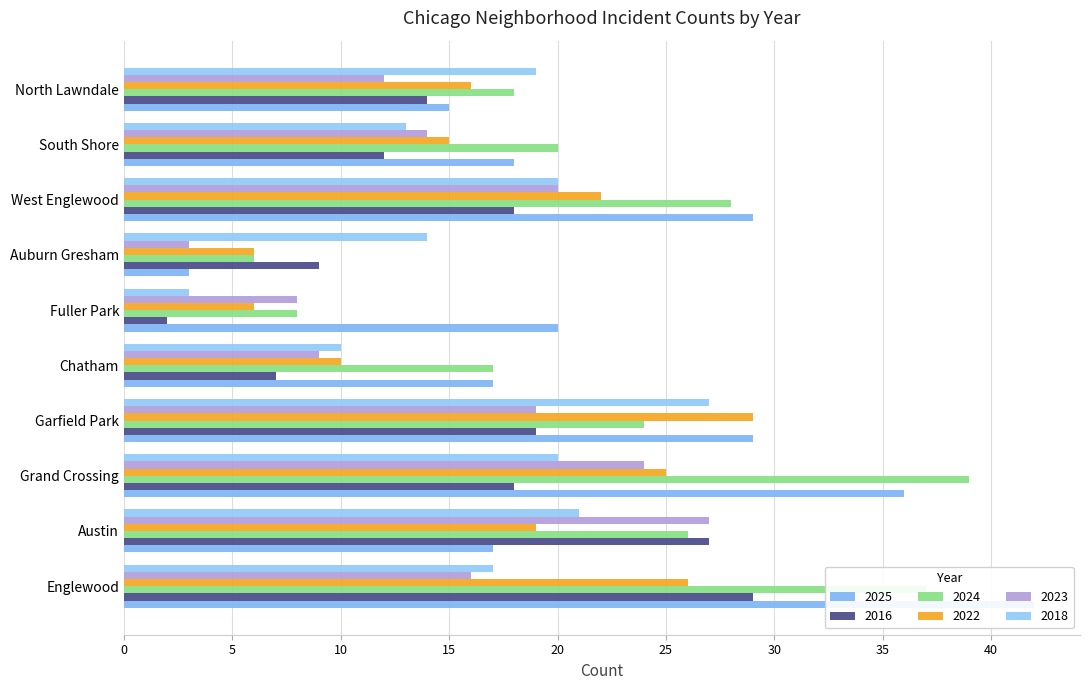

At which label does 2018 first exceed 19?

Austin